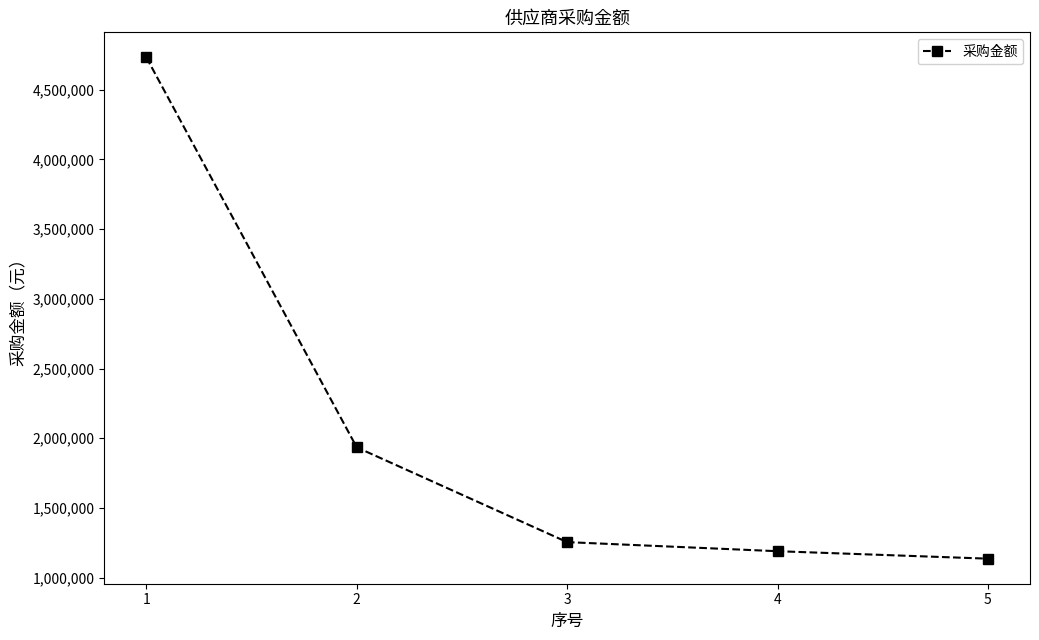

Read the value at 3.

1255316.7